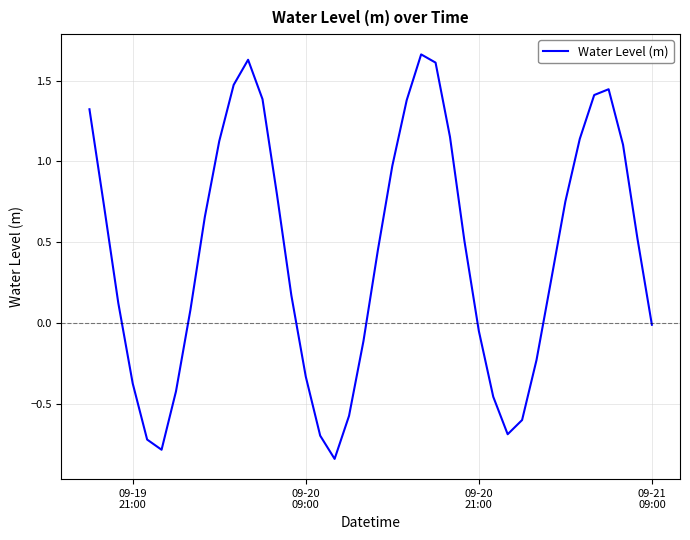

How many series are shown in this chart?

1